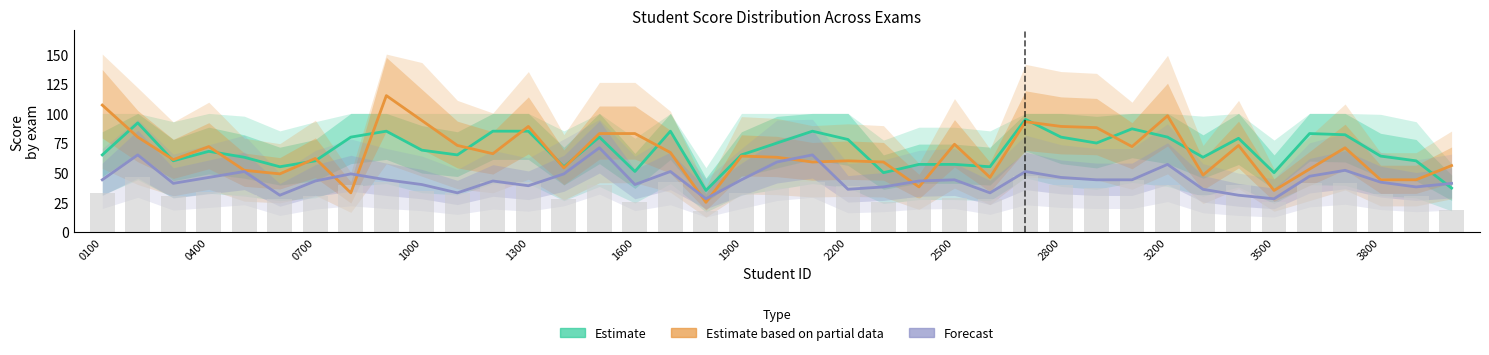

The Estimate series shows 142 at 2800. True or false?

False